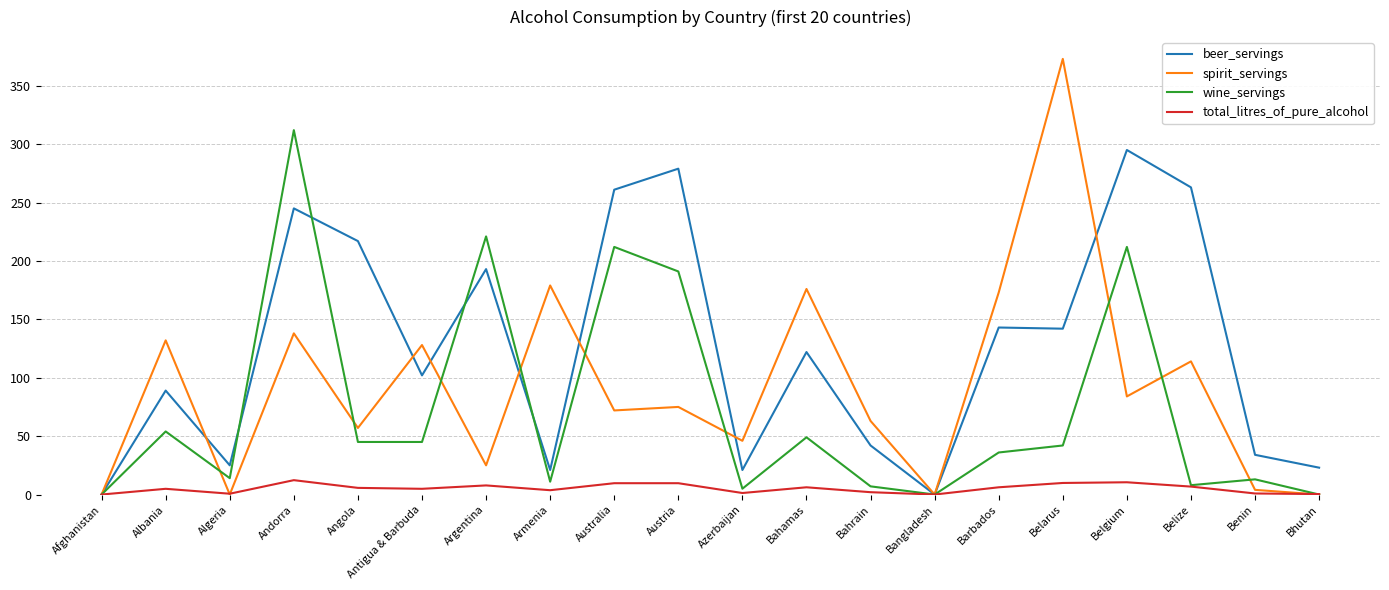

At which category is the sum across all series the highest?

Andorra